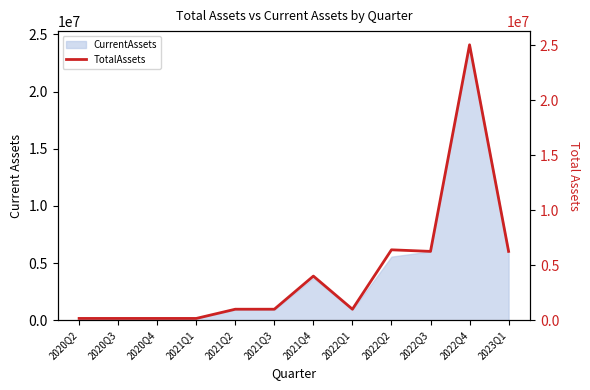

What is the change in value from 2020Q4 to 2022Q3?

+6094629.2